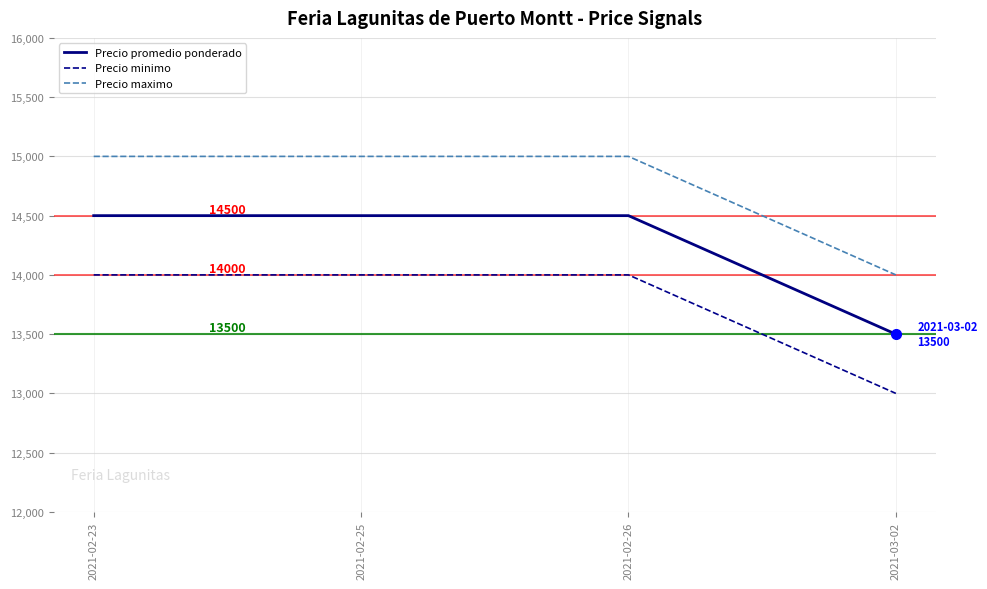

Is the value of Precio maximo at 2021-02-26 greater than the value of Precio promedio ponderado at 2021-03-02?

Yes